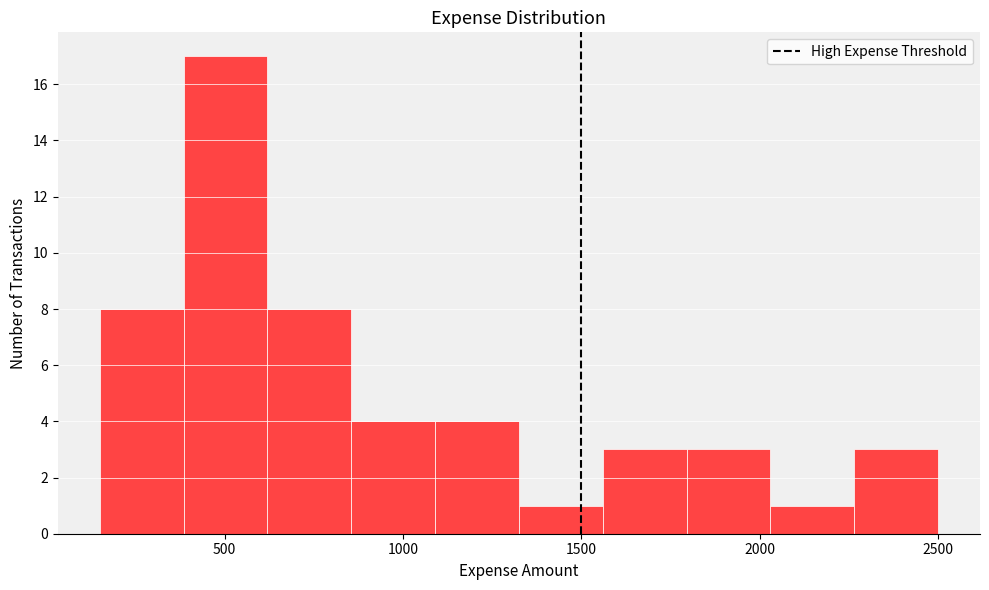

Reading left to right, list every bar in this chart as the range it spans on the x-axis followed by its height. Neither the bar edges nor the heights are printed on the chart, so give them approximately, as read against the axes.

150 to 385: 8
385 to 620: 17
620 to 855: 8
855 to 1090: 4
1090 to 1325: 4
1325 to 1560: 1
1560 to 1795: 3
1795 to 2030: 3
2030 to 2265: 1
2265 to 2500: 3